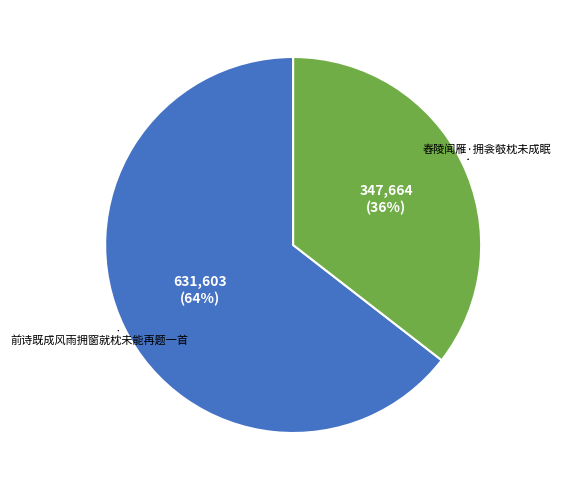

Does 舂陵闻雁·拥衾攲枕未成眠 represent more than half of the total?

No